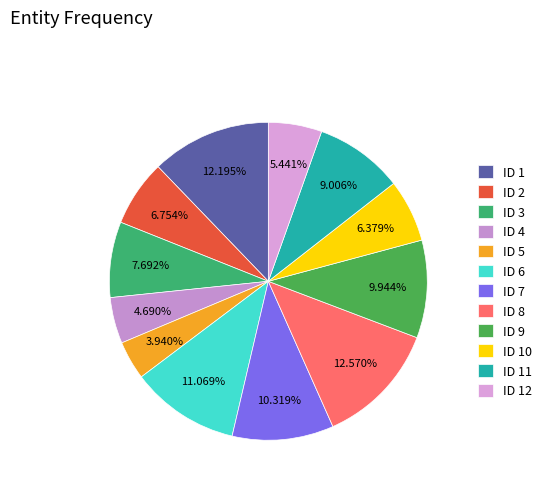

To the nearest percent, what is the average slice percentage?

8%